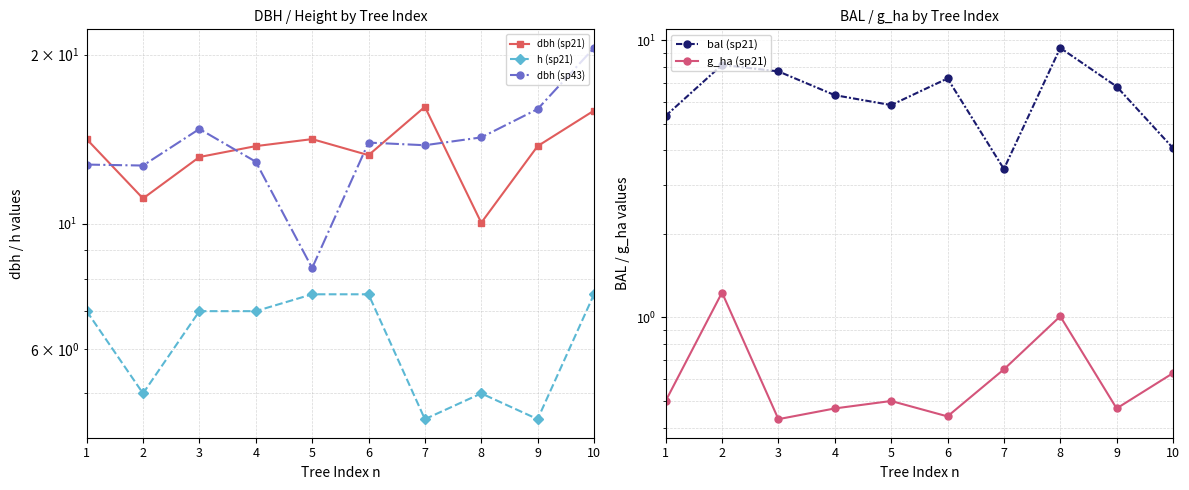

Which series ends up on top after the final intersection of dbh (sp21) and dbh (sp43)?

dbh (sp43)